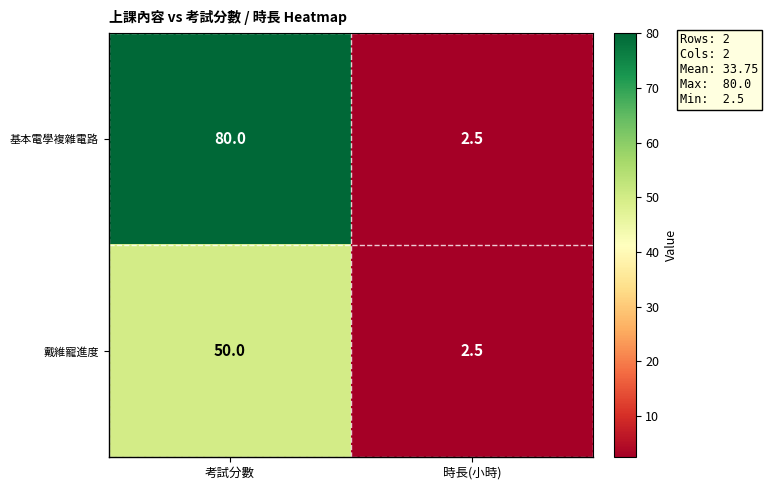

Which series has the widest spread of values?

基本電學複雜電路